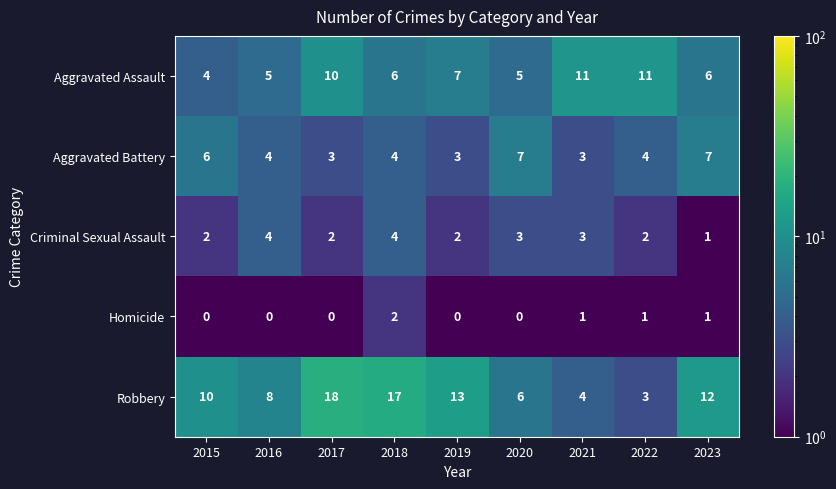

Which label corresponds to the largest value in the chart?

2017